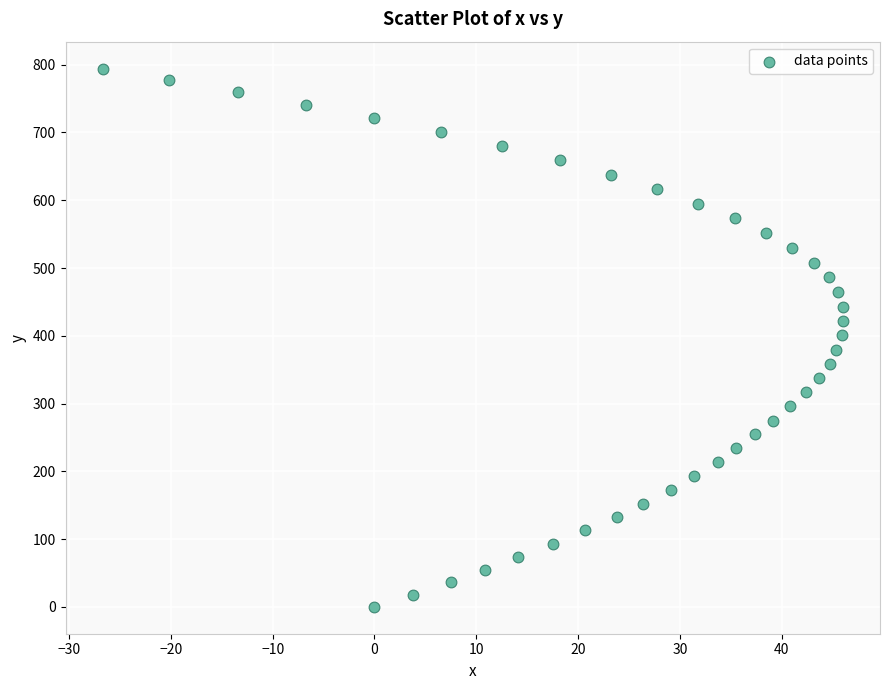

What is the range of X values (max minus min)?

72.7